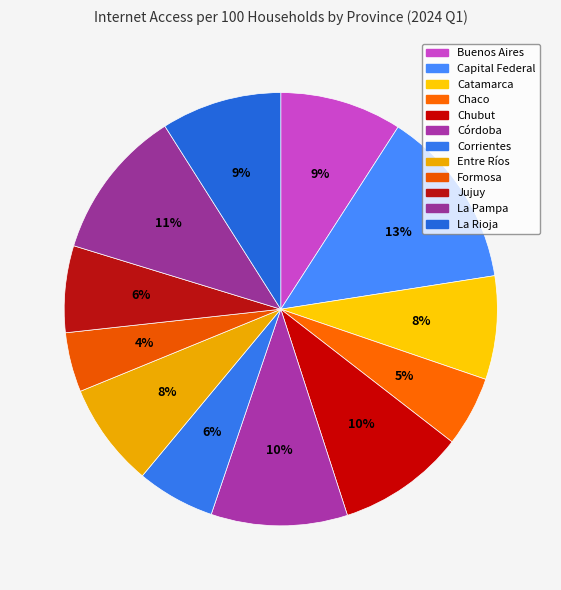

What percentage is NOT represented by Formosa?

95.6%